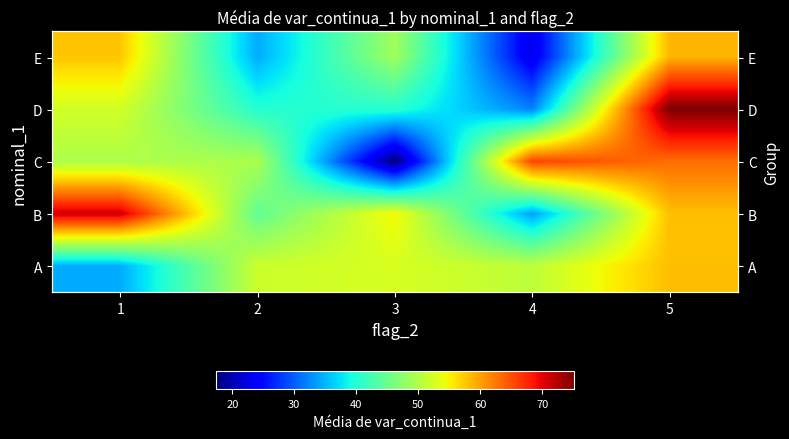

True or false: E has a value of 34.4 at 2.

True